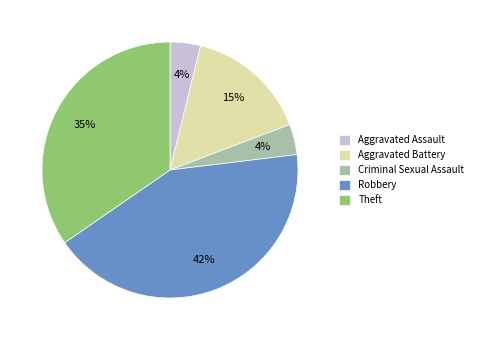

Is it true that Robbery is 54% of the pie?

False